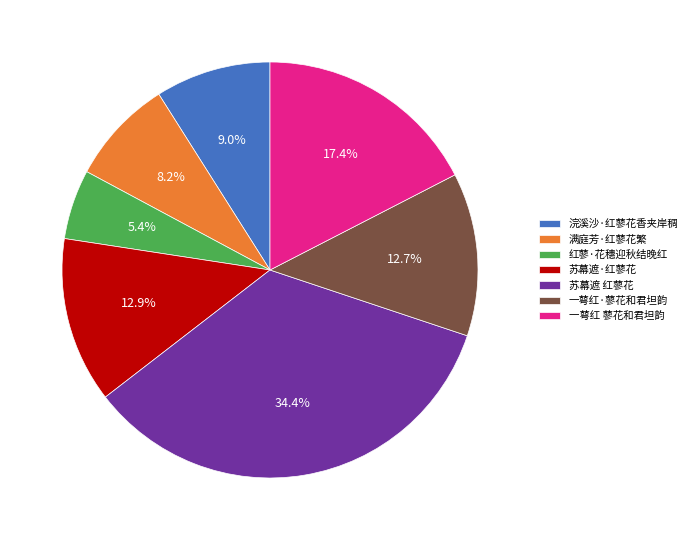

Which category has the smallest portion of the pie?

红蓼·花穗迎秋结晚红